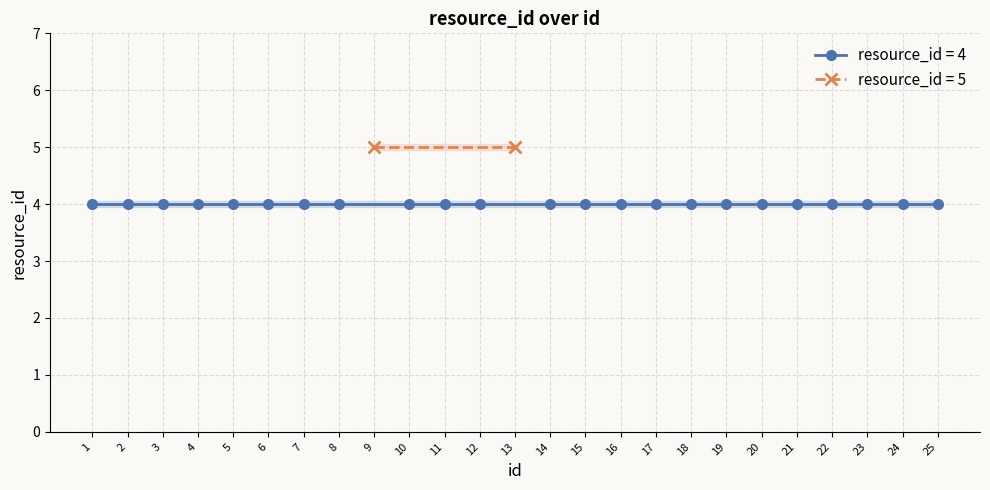

Reading left to right, transcribe all the data shown in this chart.

1=4	2=4	3=4	4=4	5=4	6=4	7=4	8=4	9=5	10=4	11=4	12=4	13=5	14=4	15=4	16=4	17=4	18=4	19=4	20=4	21=4	22=4	23=4	24=4	25=4